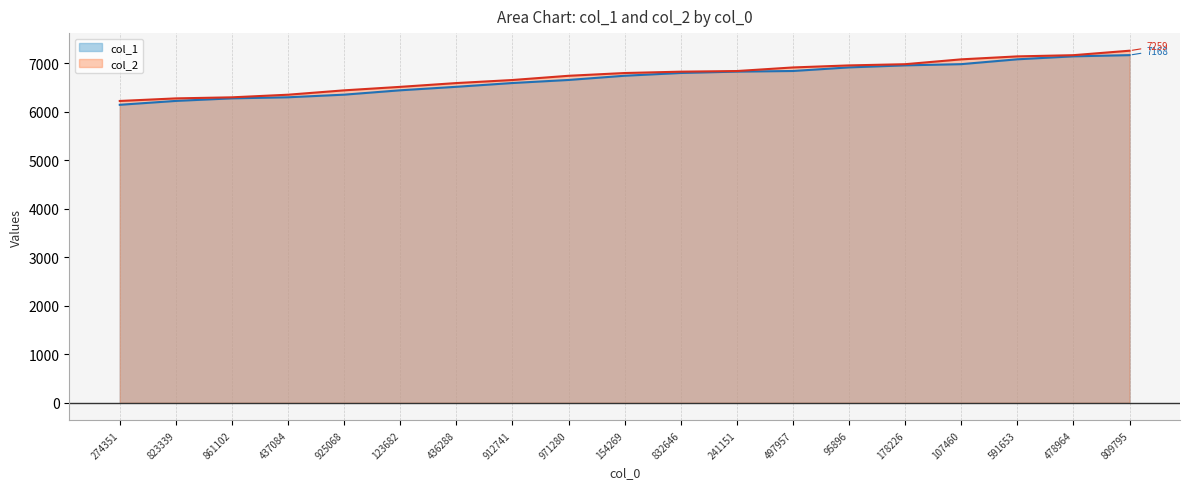

How many data points in col_2 are less than 6799?

9